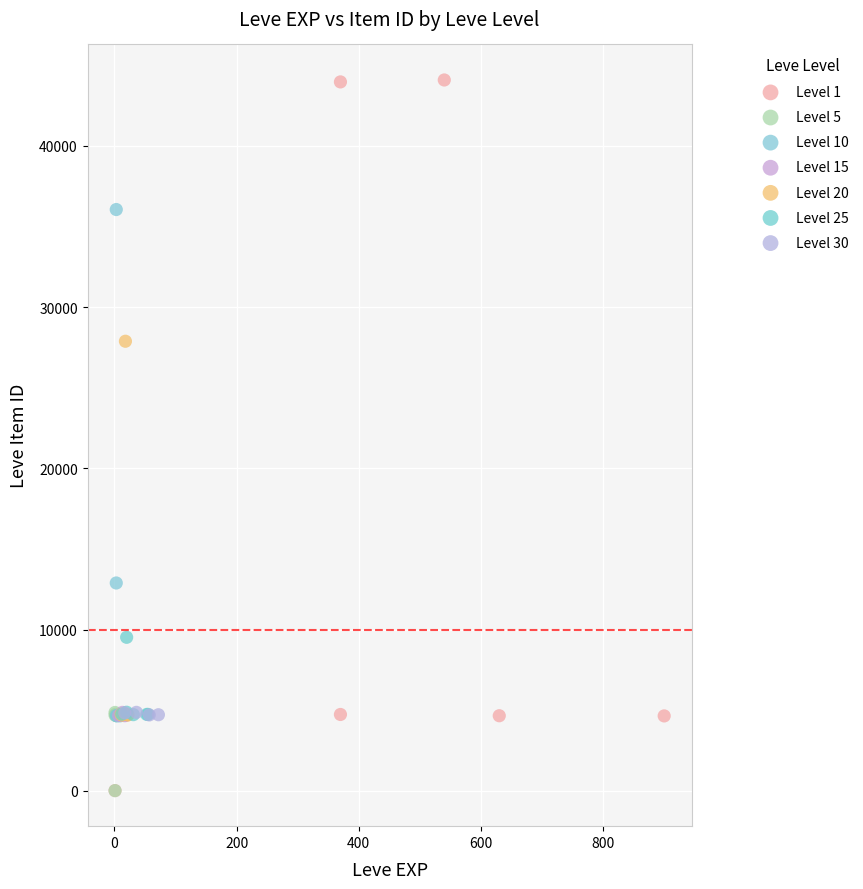

Which series contains the highest Y value?

Level 1